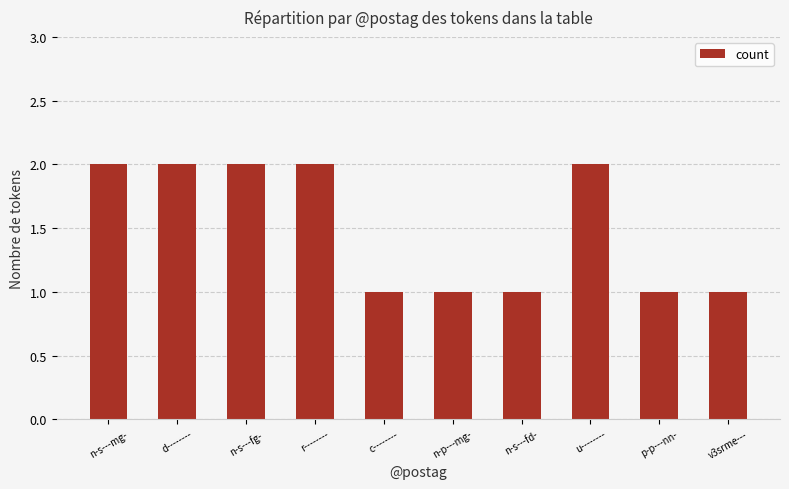

What is the sum of the values at u-------- and d--------?

4